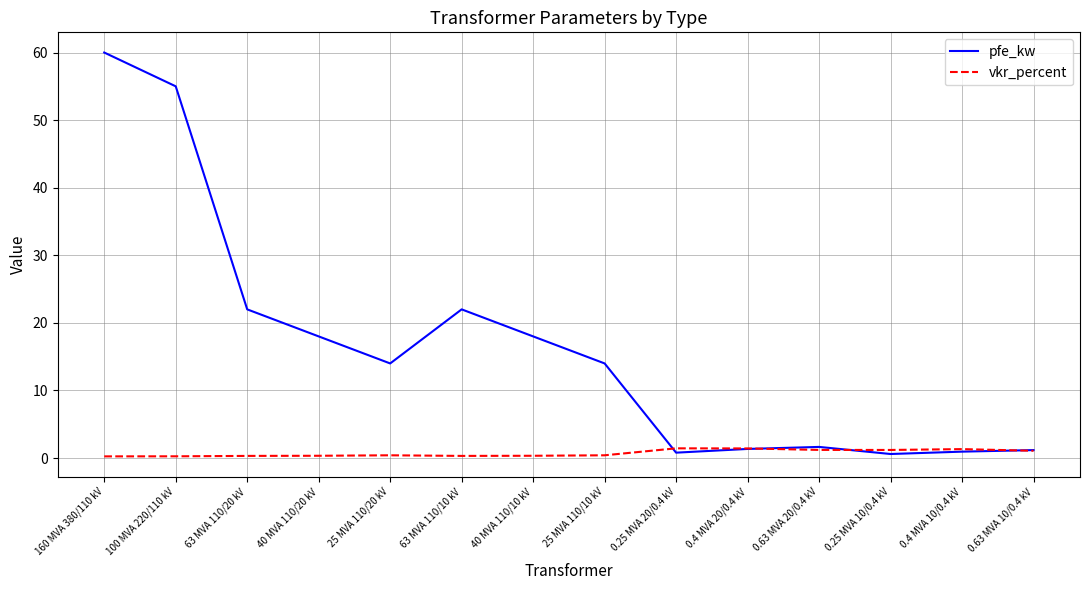

List the series in order of their peak value, highest first.

pfe_kw, vkr_percent